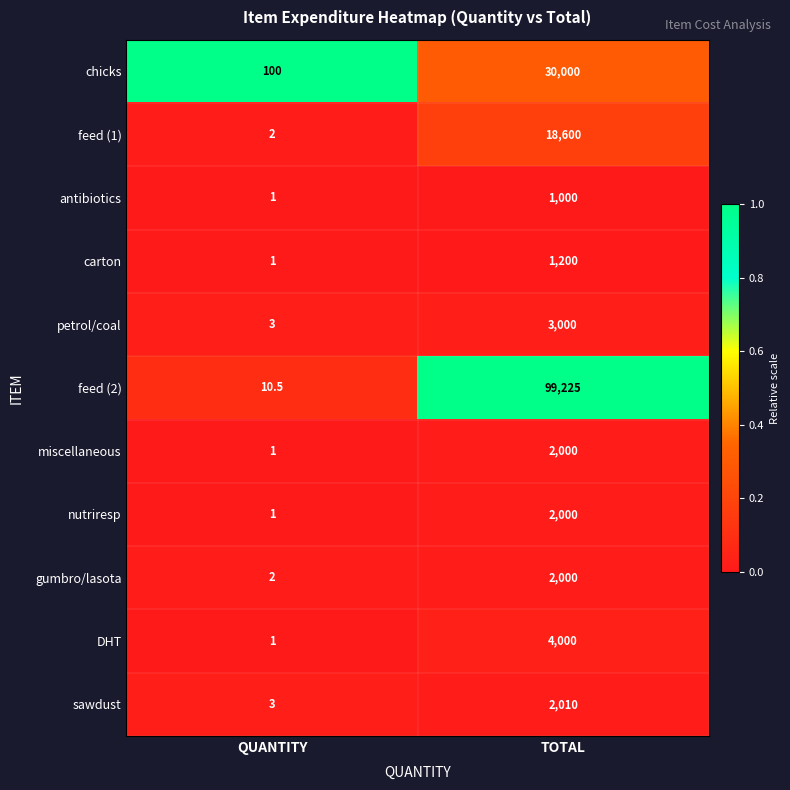

Rank the categories by nutriresp value from highest to lowest.

TOTAL, QUANTITY